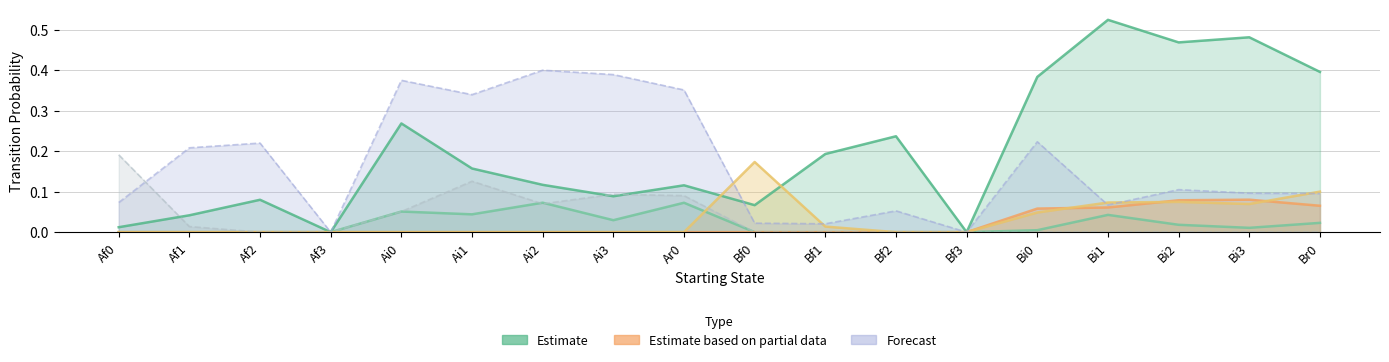

Is it true that Ar0 equals 0.7 at Br0?

False